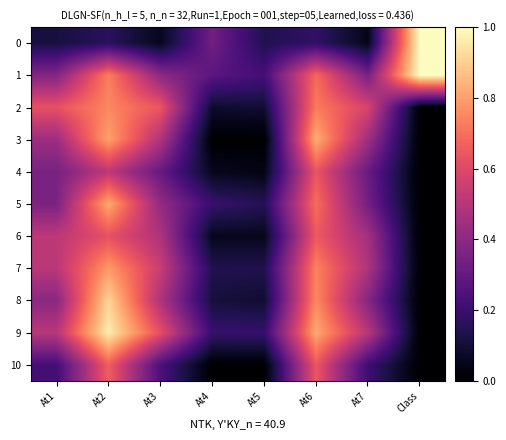

Reading right to left, list all the values displayed in this chart.

0: Class=1.0	At7=0.0	At6=0.2	At5=0.1	At4=0.3	At3=0.1	At2=0.2	At1=0.1
1: Class=1.0	At7=0.3	At6=0.7	At5=0.2	At4=0.3	At3=0.4	At2=0.7	At1=0.4
2: Class=0.0	At7=0.6	At6=0.7	At5=0.1	At4=0.1	At3=0.6	At2=0.8	At1=0.6
3: Class=0.0	At7=0.4	At6=0.8	At5=0.0	At4=0.0	At3=0.5	At2=0.8	At1=0.4
4: Class=0.0	At7=0.3	At6=0.6	At5=0.0	At4=0.1	At3=0.3	At2=0.5	At1=0.4
5: Class=0.0	At7=0.3	At6=0.7	At5=0.2	At4=0.2	At3=0.4	At2=0.8	At1=0.4
6: Class=0.0	At7=0.5	At6=0.7	At5=0.1	At4=0.1	At3=0.5	At2=0.6	At1=0.5
7: Class=0.0	At7=0.5	At6=0.7	At5=0.1	At4=0.1	At3=0.5	At2=0.8	At1=0.5
8: Class=0.0	At7=0.4	At6=0.8	At5=0.1	At4=0.1	At3=0.5	At2=0.9	At1=0.4
9: Class=0.0	At7=0.5	At6=0.8	At5=0.2	At4=0.2	At3=0.6	At2=1.0	At1=0.5
10: Class=0.0	At7=0.2	At6=0.6	At5=0.0	At4=0.0	At3=0.2	At2=0.7	At1=0.2